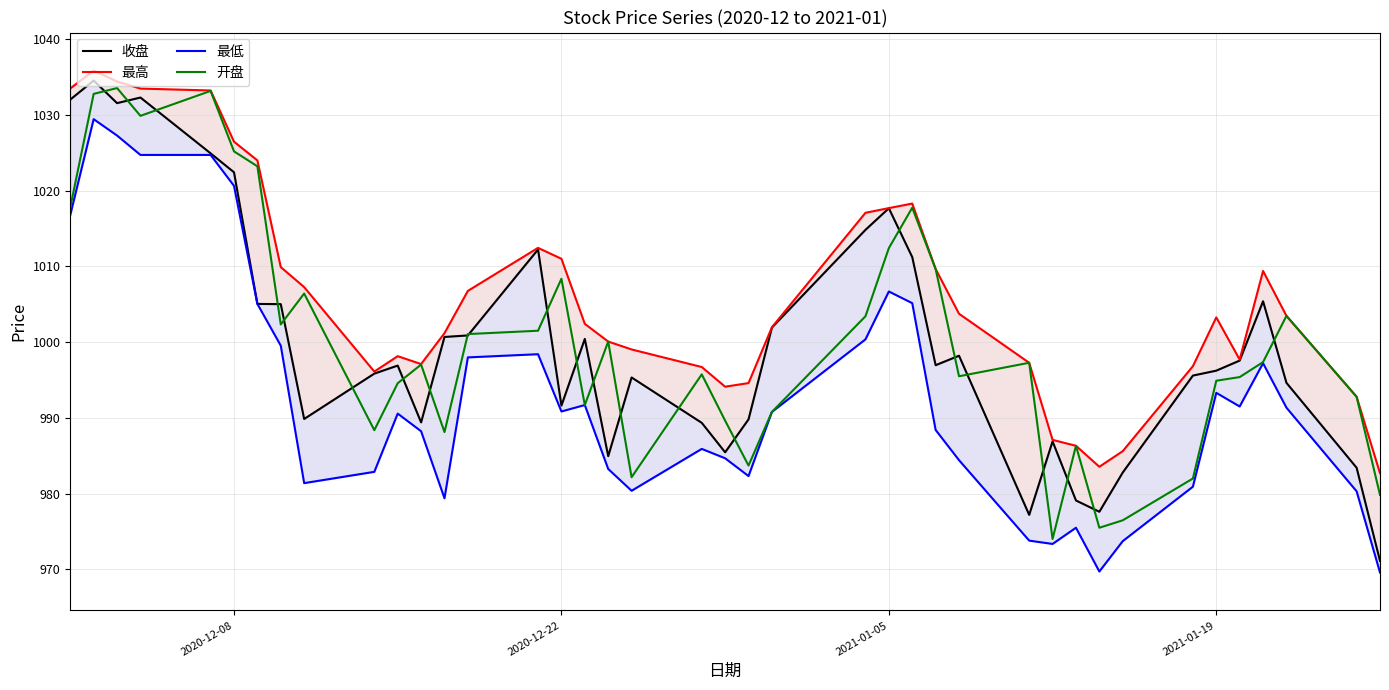

What is the maximum value for 开盘?

1033.5